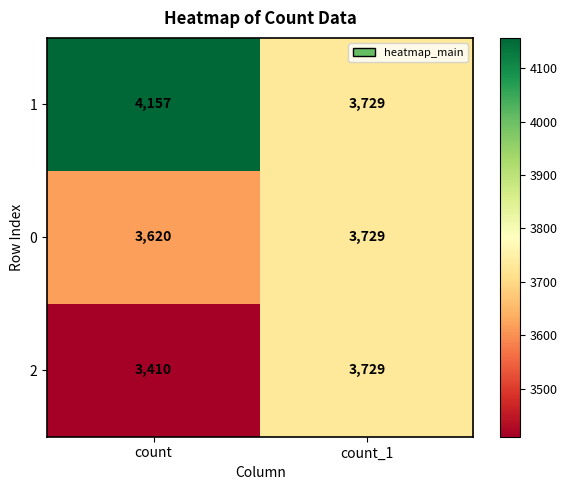

How many categories are shown in the chart?

2